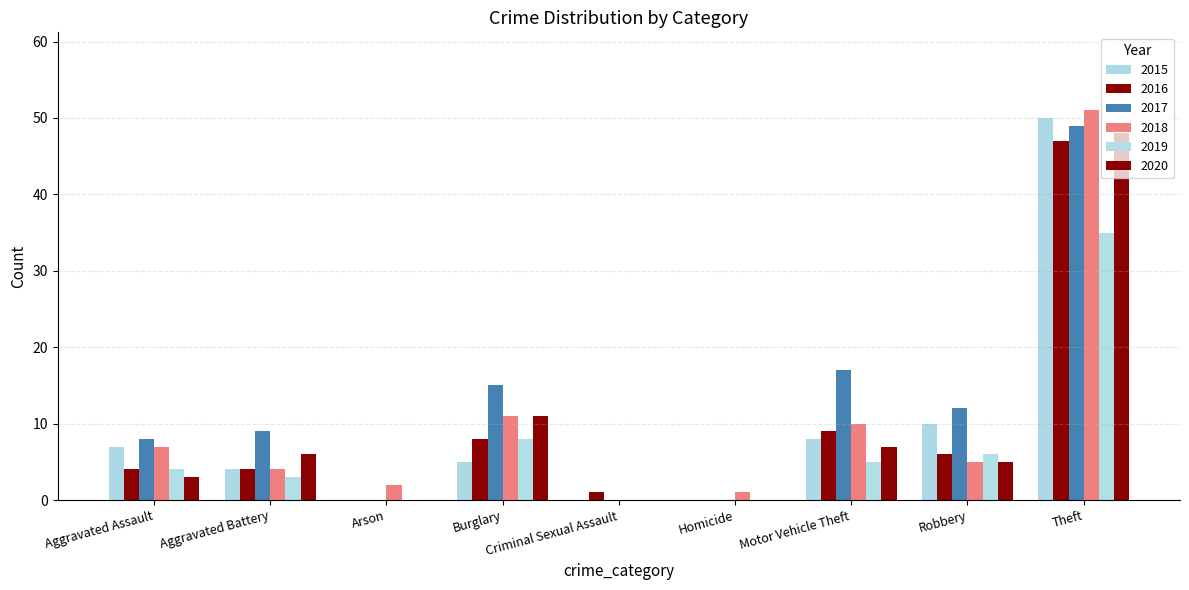

The value of 2017 at Theft is 49. True or false?

True